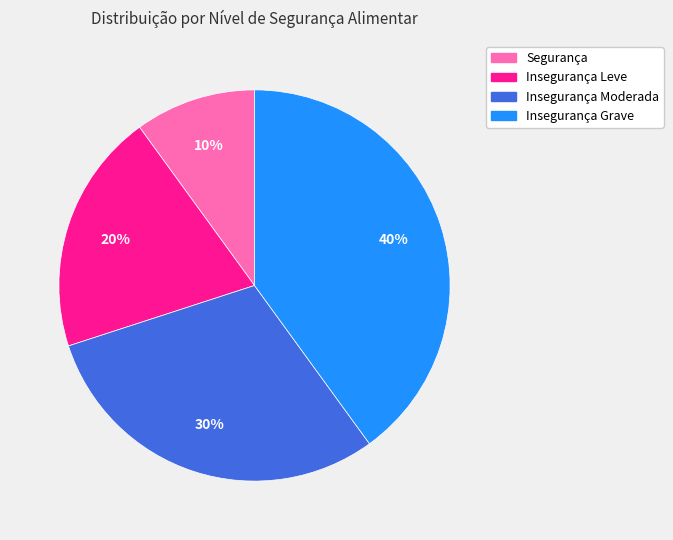

Between Segurança and Insegurança Leve, which is larger?

Insegurança Leve